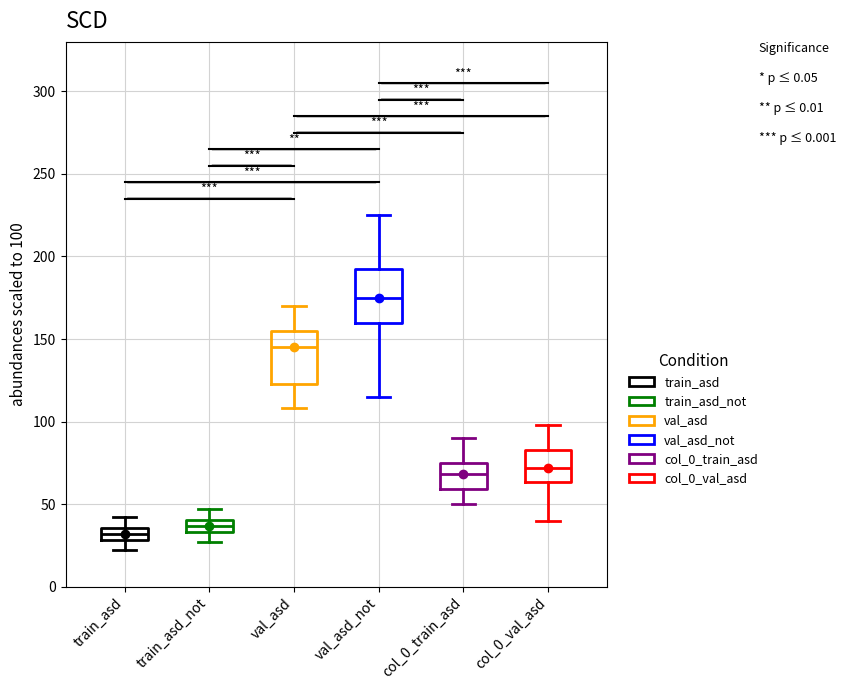

Which box's median line is the lowest?

train_asd